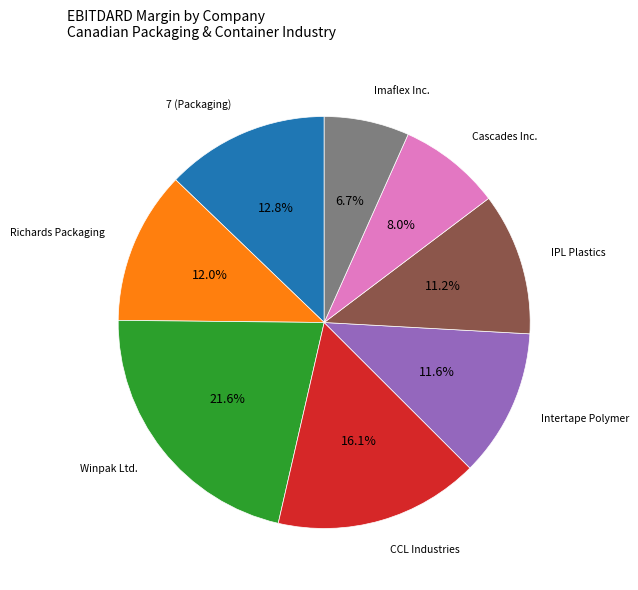

Does any single category account for the majority?

No